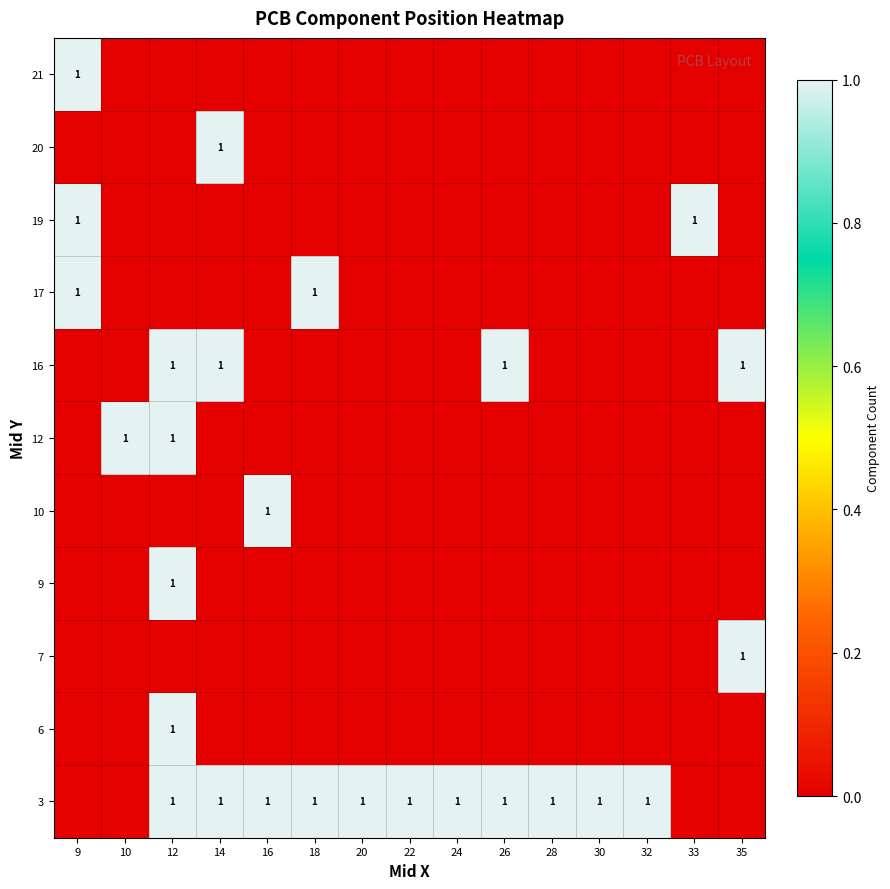

At which category does the chart reach its minimum across all series?

9